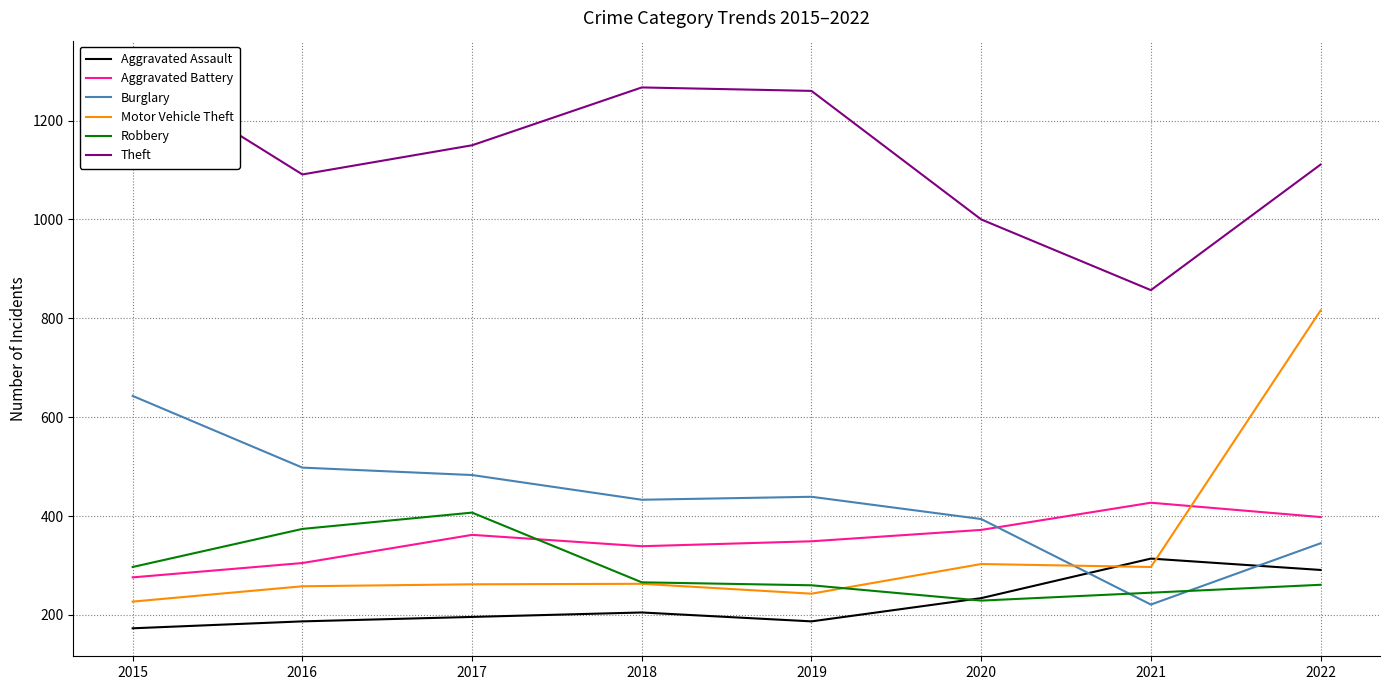

List the labels in order of Theft value, largest first.

2015, 2018, 2019, 2017, 2022, 2016, 2020, 2021